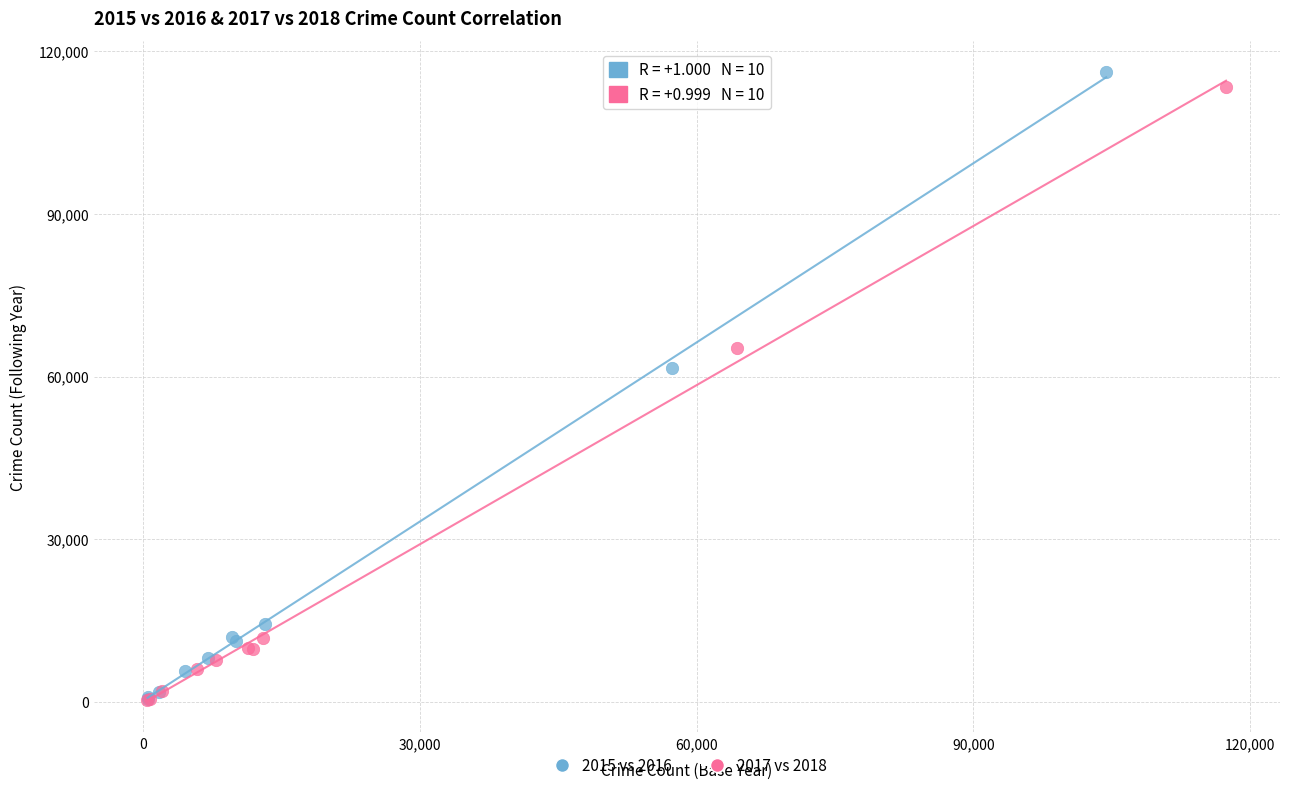

Which series has the largest Y range (max minus min)?

2015 vs 2016